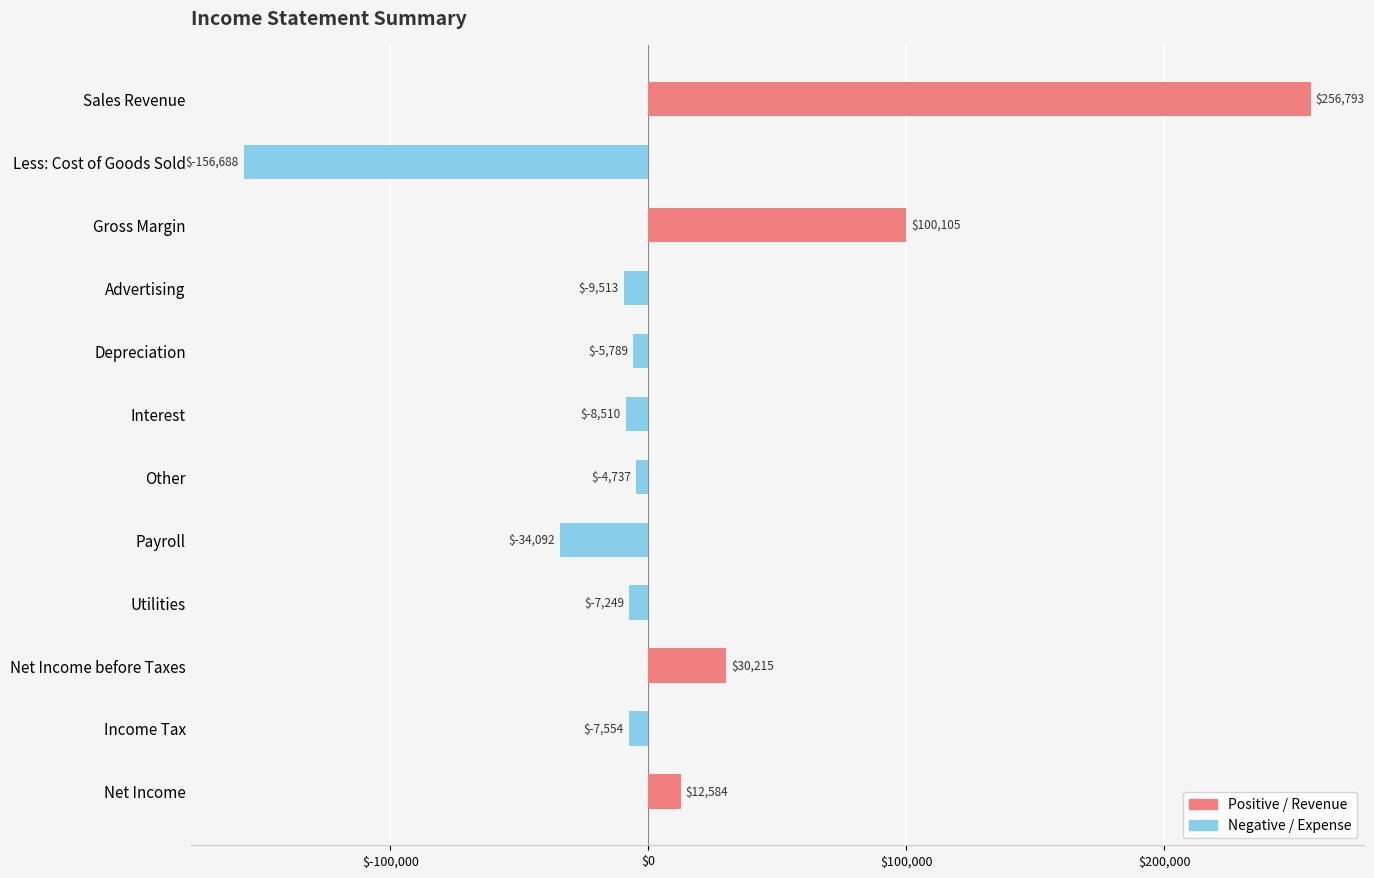

What is the difference between the maximum and minimum values?

413481.0